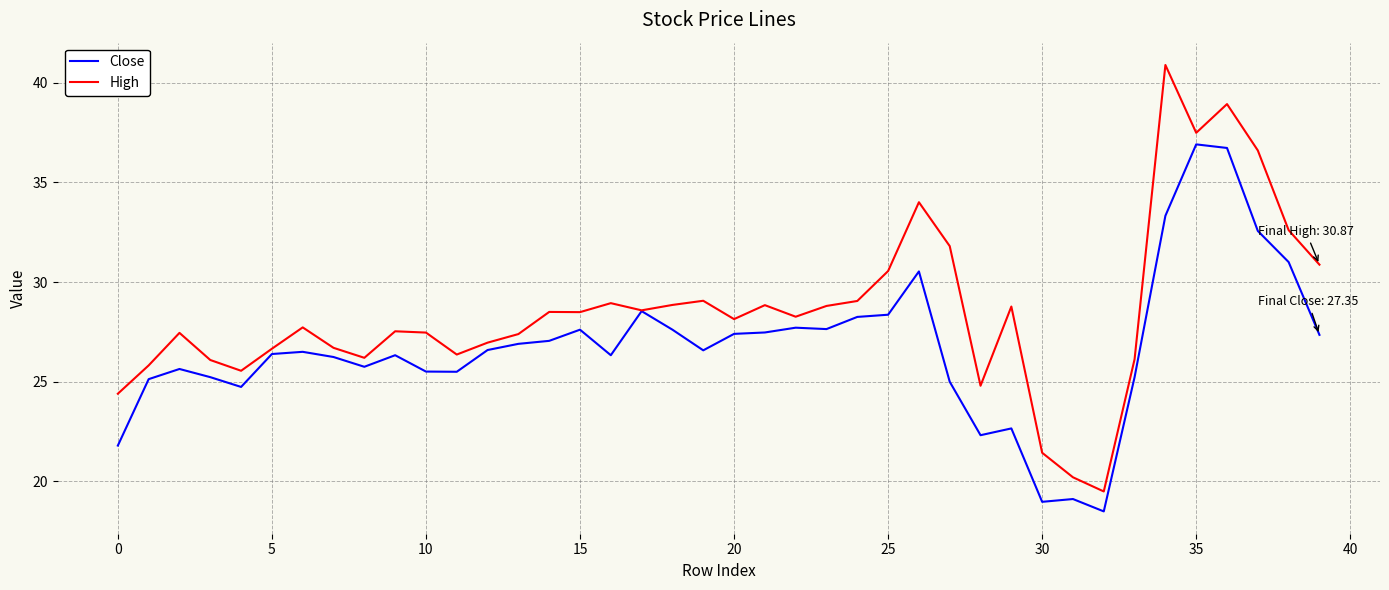

Which series has the largest total across all categories?

High